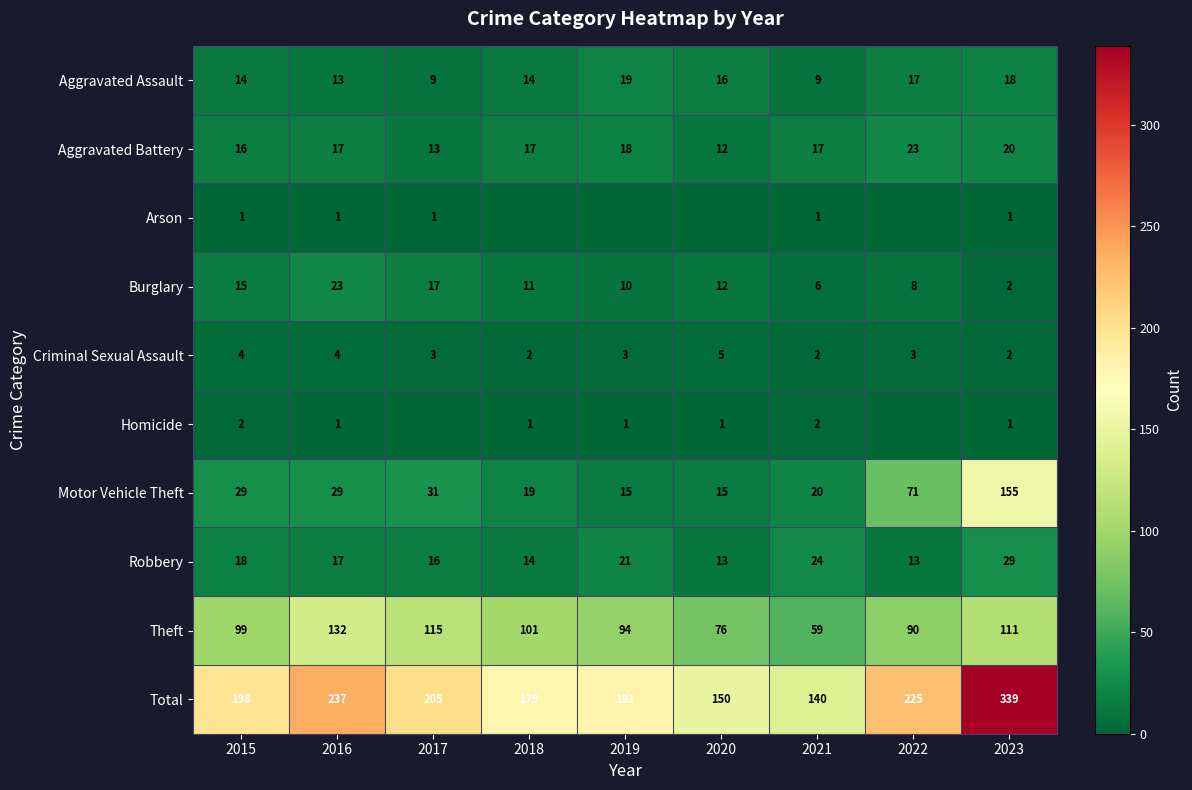

True or false: Aggravated Assault has a value of 6 at 2019.

False